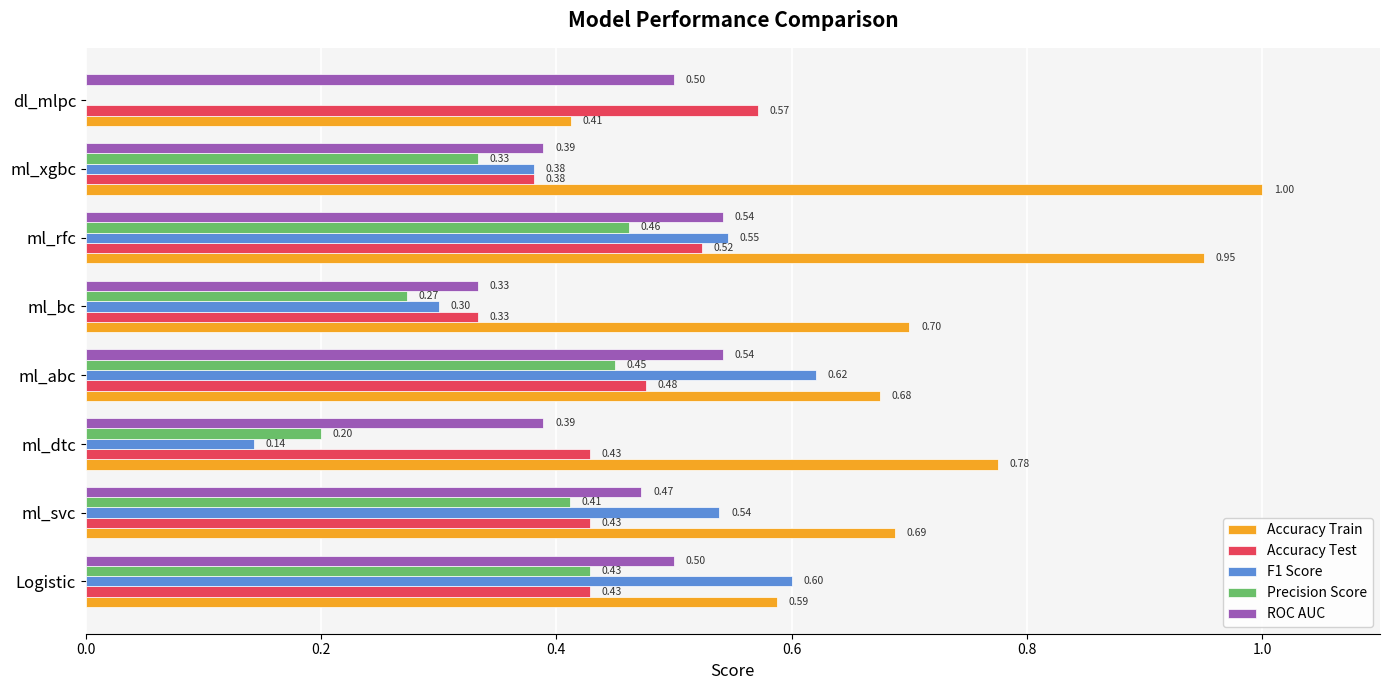

What is the sum of all Accuracy Test values?

3.6